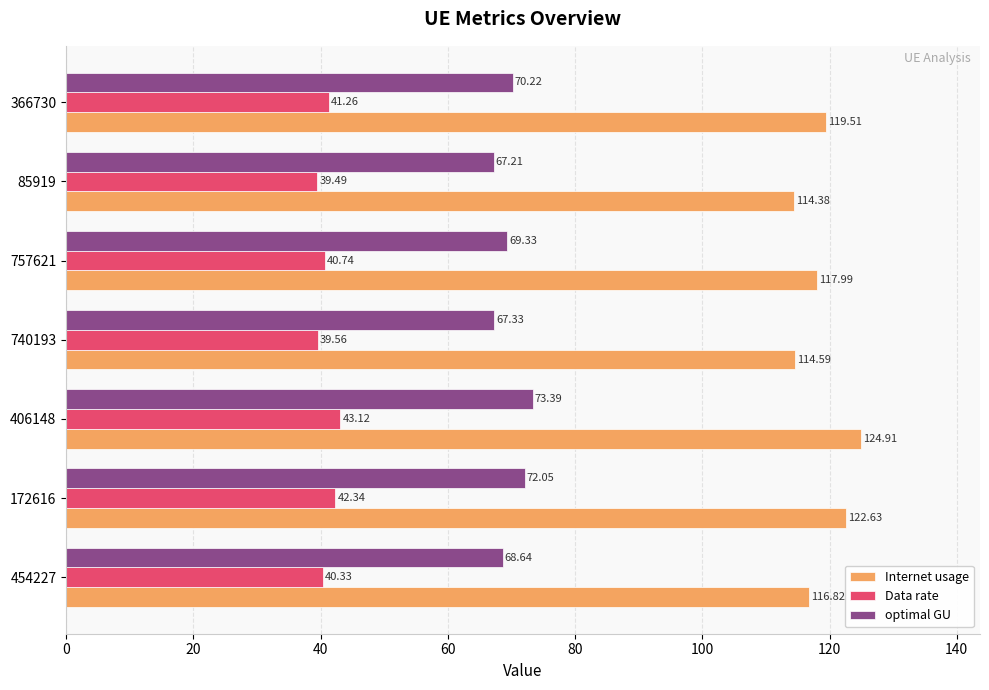

Which series has the largest total across all categories?

Internet usage